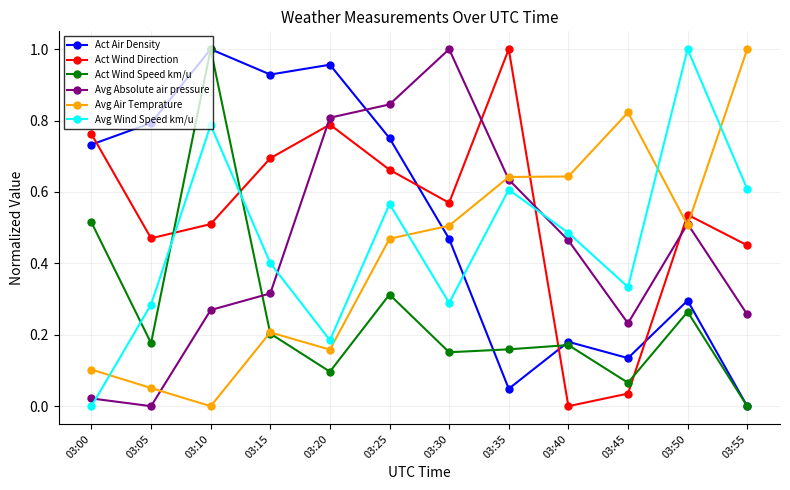

At which label does Act Wind Direction reach its minimum?

03:40